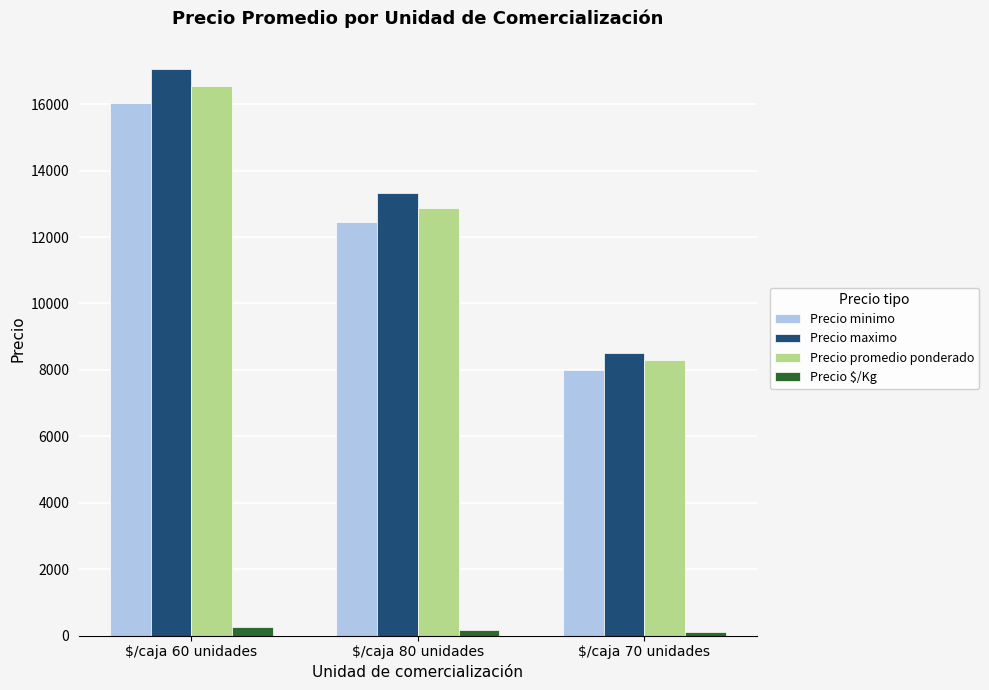

List the labels in order of Precio maximo value, largest first.

$/caja 60 unidades, $/caja 80 unidades, $/caja 70 unidades